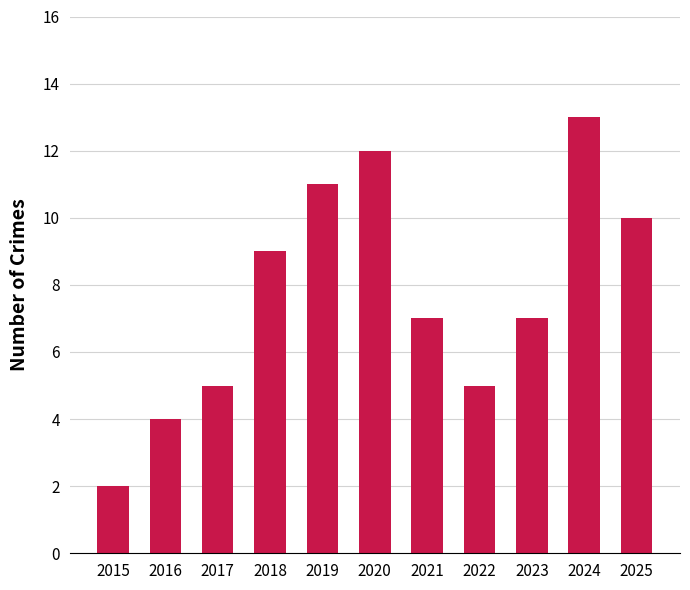

Which label corresponds to the smallest value in the chart?

2015